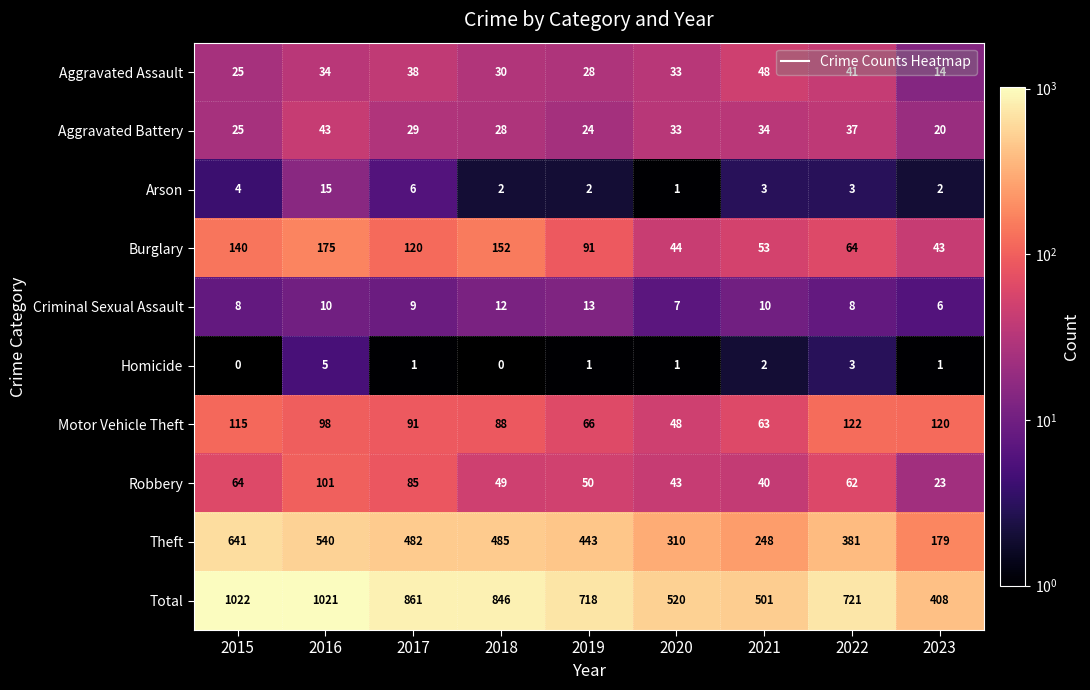

Between 2020 and 2021, which series saw the biggest shift?

Theft